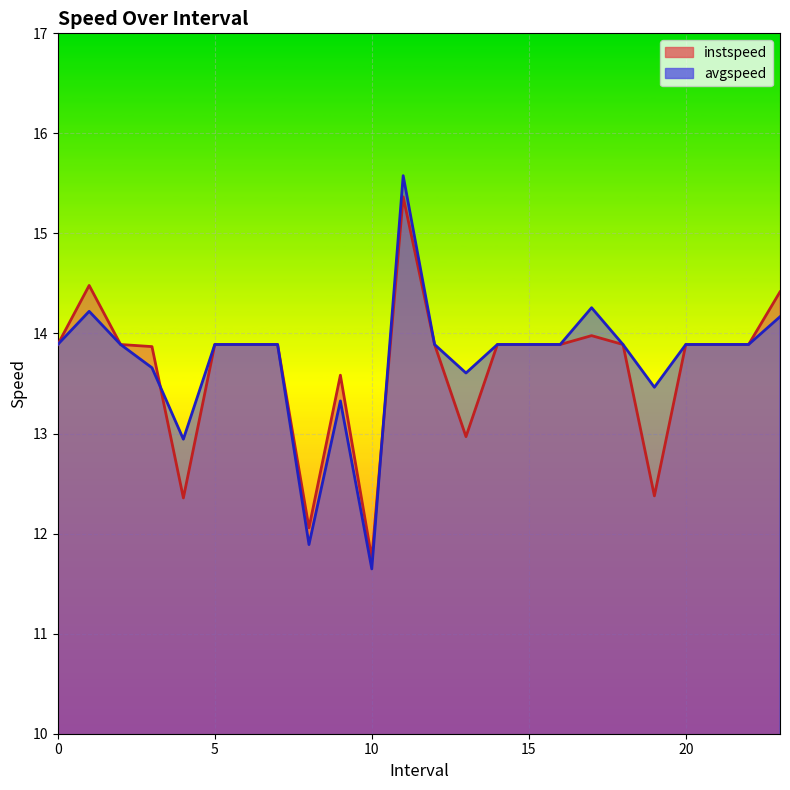

List the series in order of their overall mean, lowest first.

instspeed, avgspeed